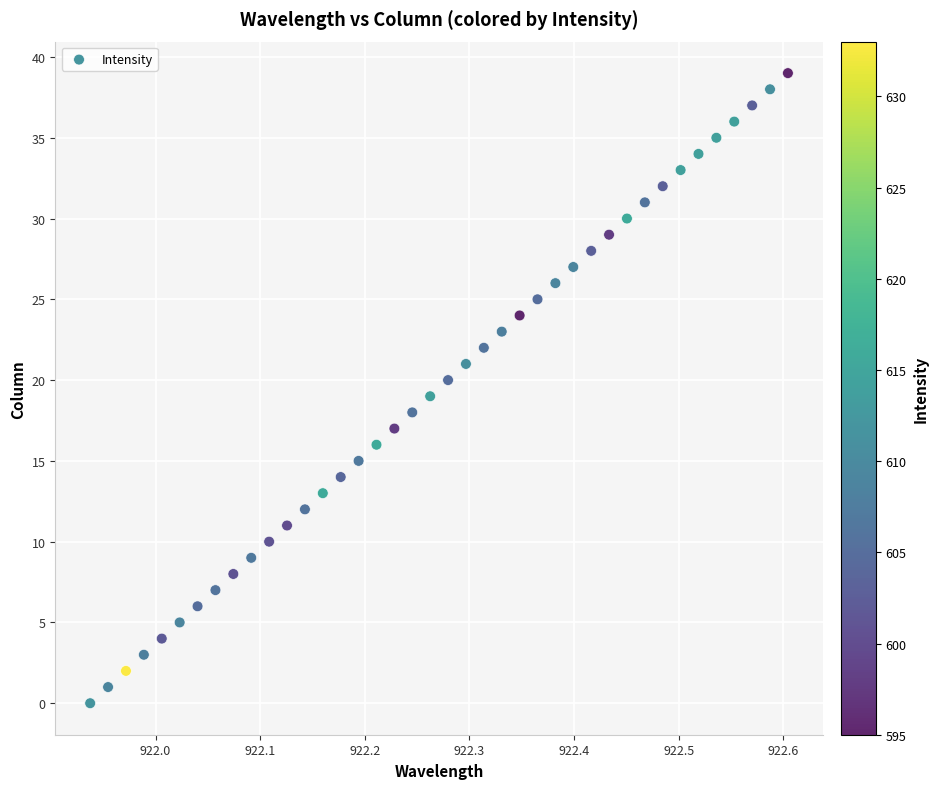

What is the range of Y values (max minus min)?

39